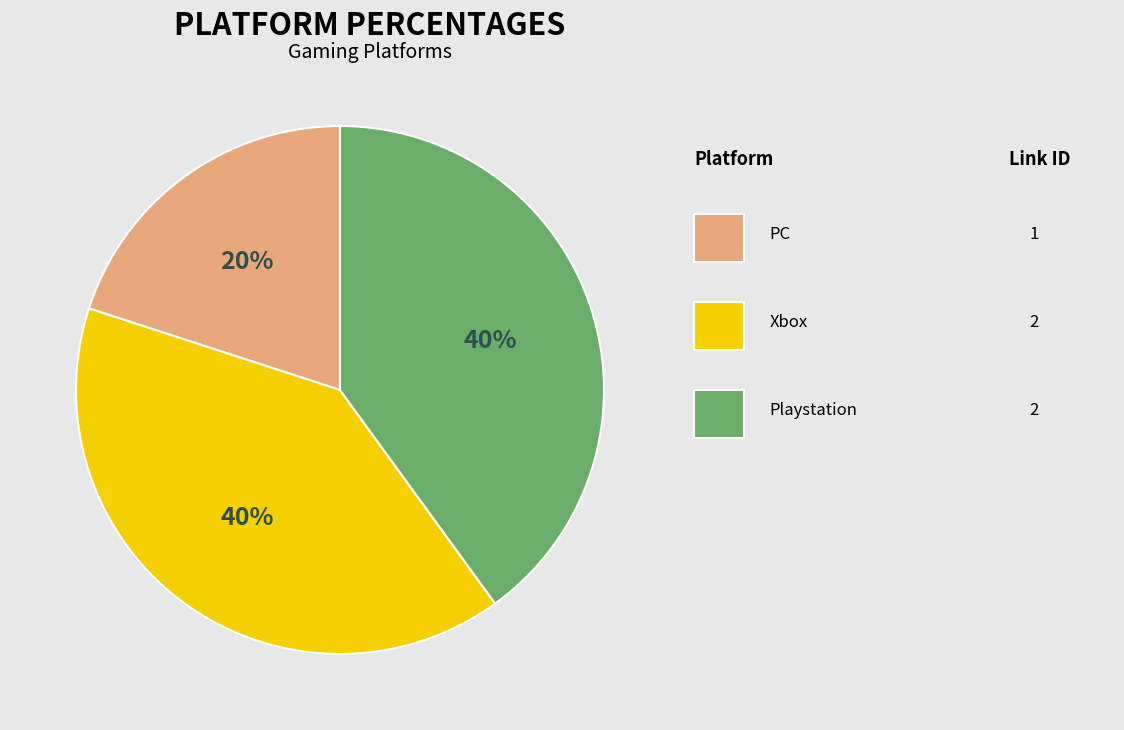

Is there any slice that represents more than half of the pie?

No